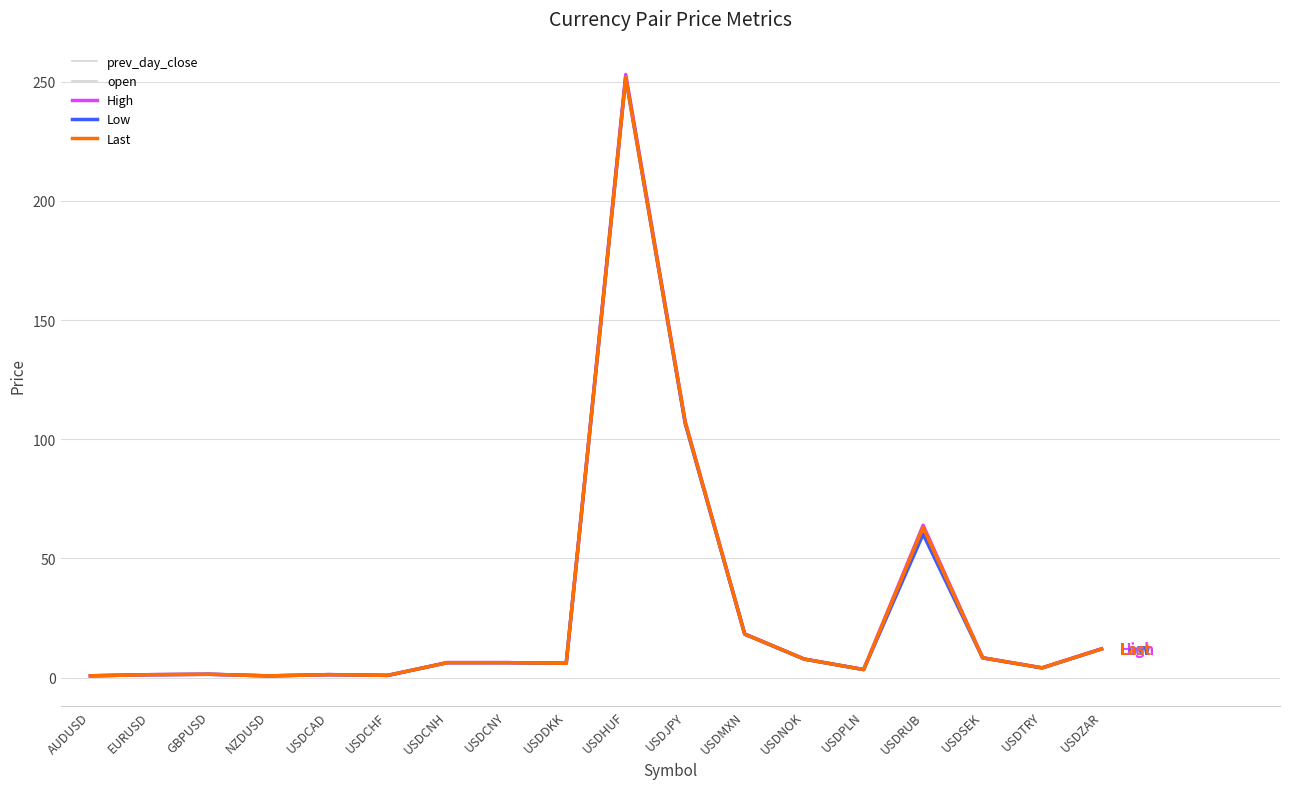

Reading left to right, list all the values displayed in this chart.

prev_day_close: 0.8	1.2	1.4	0.7	1.3	1.0	6.3	6.3	6.0	252.7	106.8	18.4	7.8	3.4	60.6	8.4	4.1	12.1
open: 0.8	1.2	1.4	0.7	1.3	1.0	6.3	6.3	6.0	252.6	106.8	18.4	7.8	3.4	60.6	8.4	4.1	12.1
High: 0.8	1.2	1.4	0.7	1.3	1.0	6.3	6.3	6.1	253.0	107.4	18.4	7.8	3.4	63.9	8.4	4.1	12.1
Low: 0.8	1.2	1.4	0.7	1.3	0.9	6.3	6.3	6.0	251.7	106.6	18.2	7.8	3.4	60.2	8.3	4.1	12.0
Last: 0.8	1.2	1.4	0.7	1.3	1.0	6.3	6.3	6.0	251.8	107.2	18.3	7.8	3.4	63.0	8.3	4.1	12.0